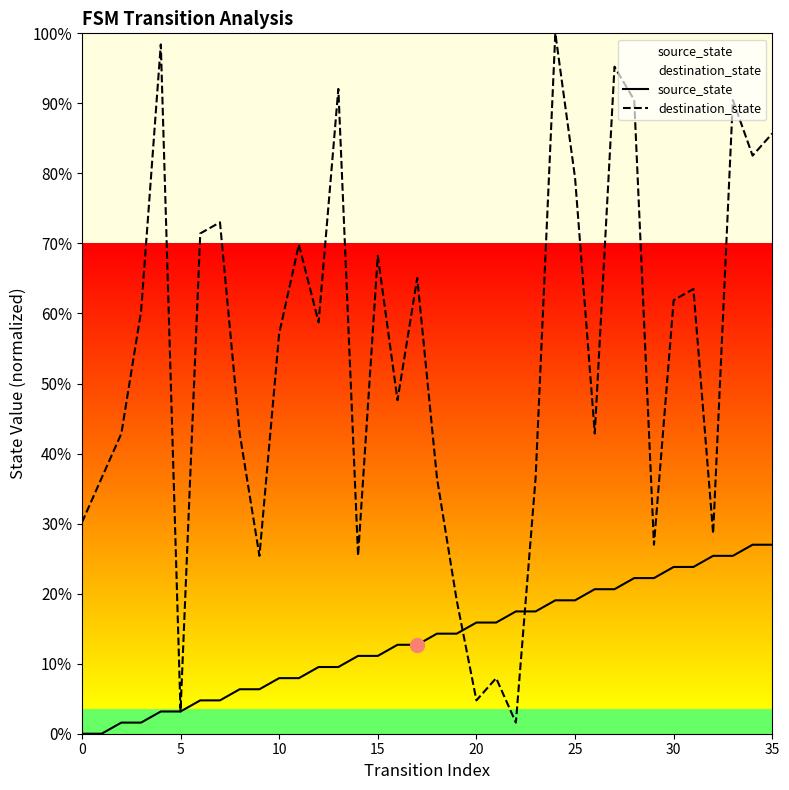

True or false: source_state has more than 1 points higher than both neighbors.

False